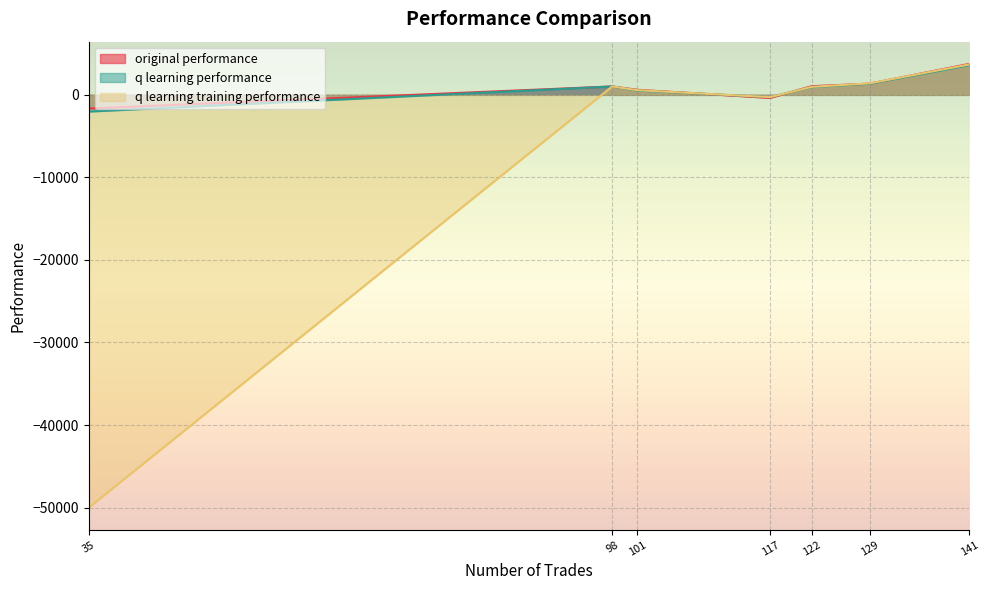

Which series has the largest range (max minus min)?

q learning training performance